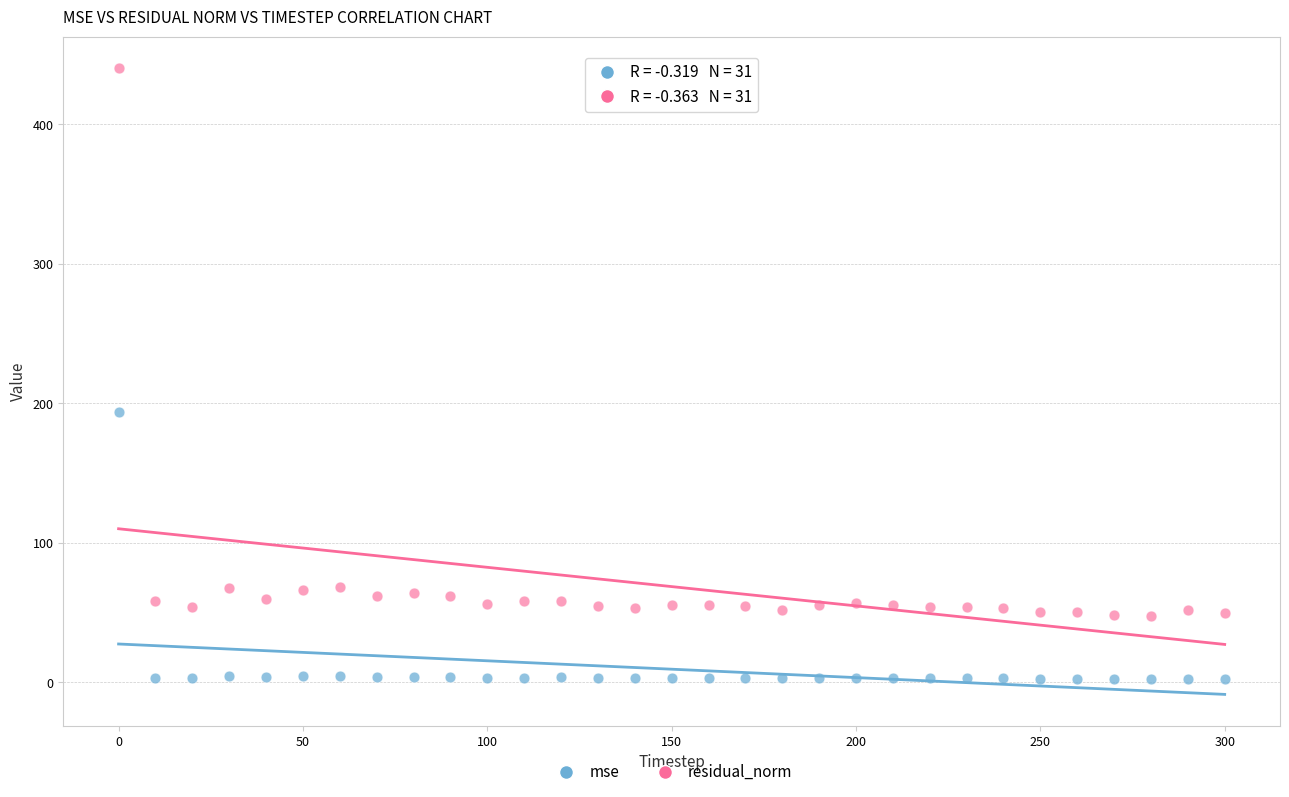

Across all data points, what is the range of X values (max minus min)?

300.0